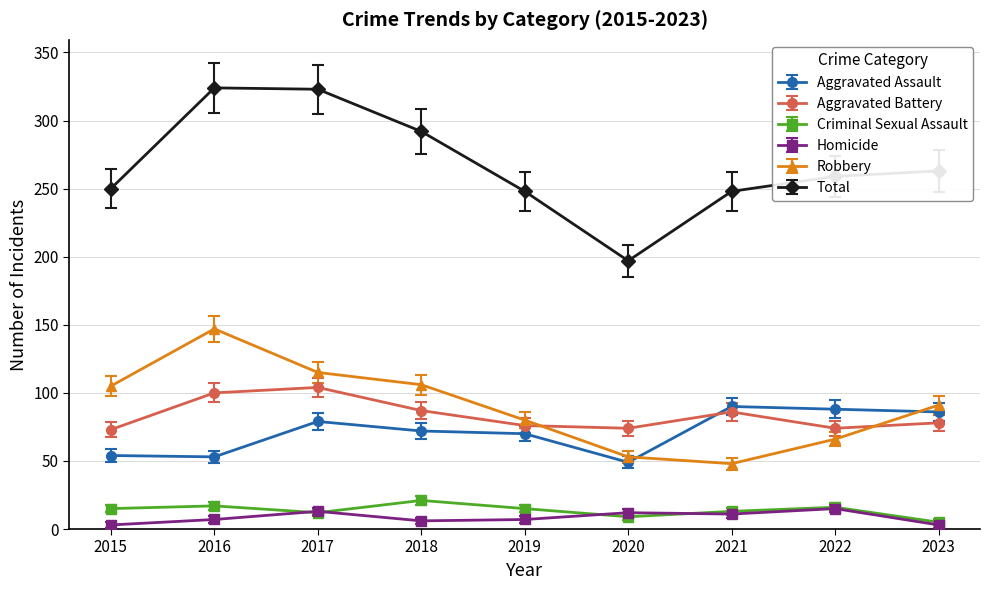

How many series are shown in this chart?

6